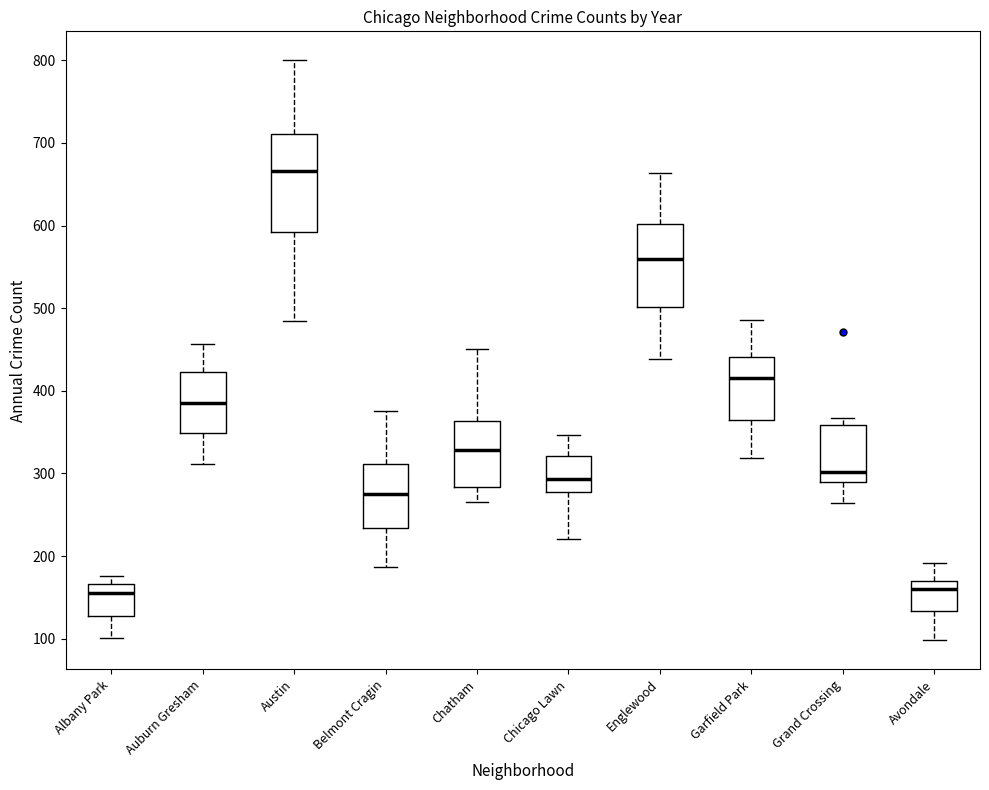

Where is the upper edge of the box for Garfield Park on the y-axis? The values are not printed on the chart, so give them approximately, as read against the axis.

440